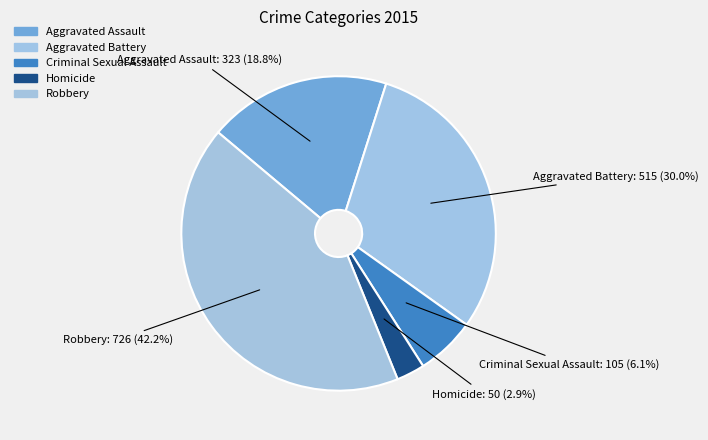

Which slice is the smallest?

Homicide